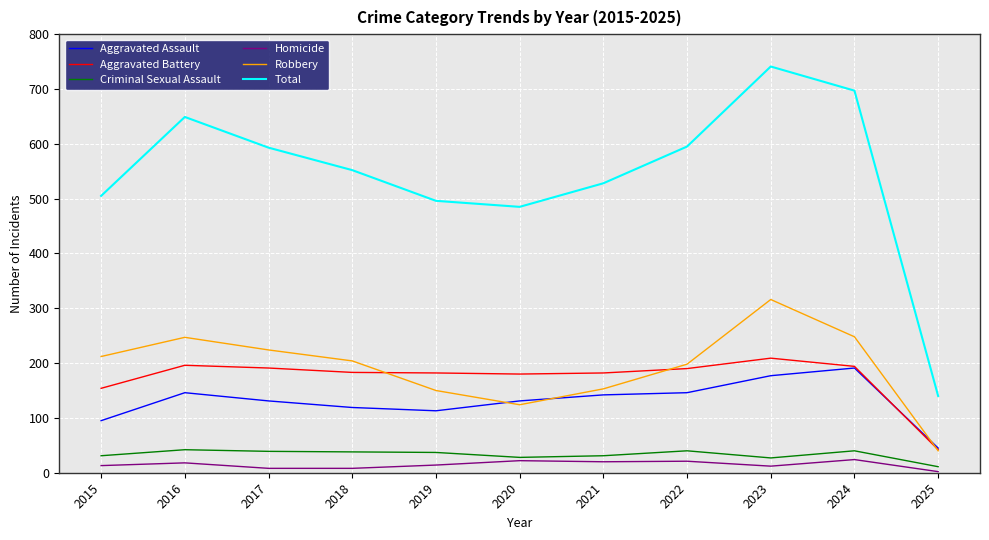

Which series changed the most between 2016 and 2020?

Total